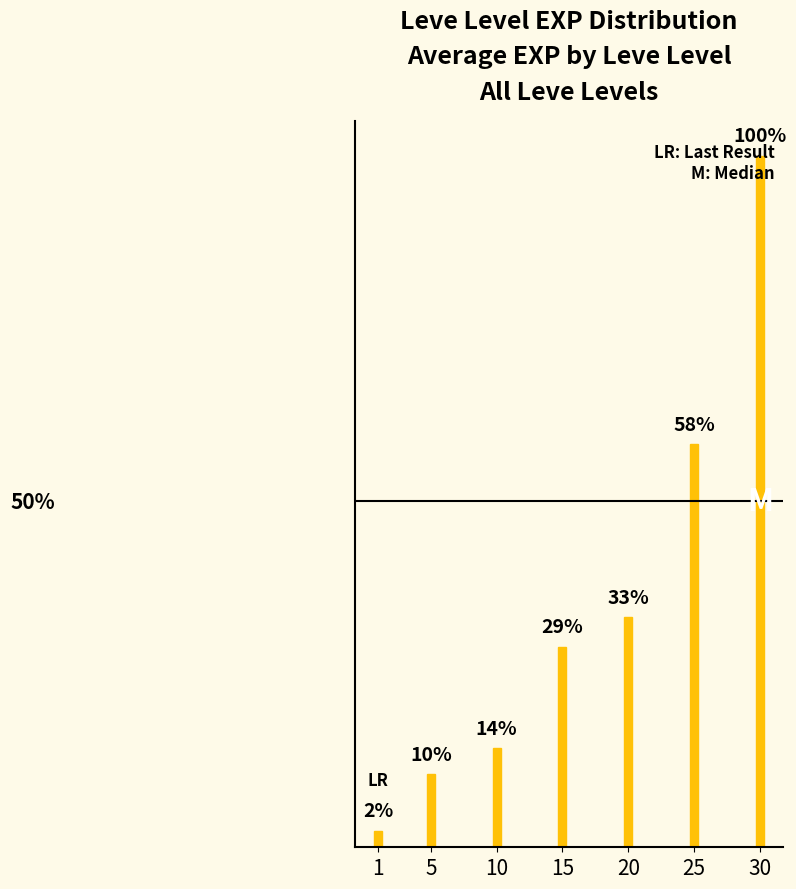

Is it true that the value at 10 is 10136?

False